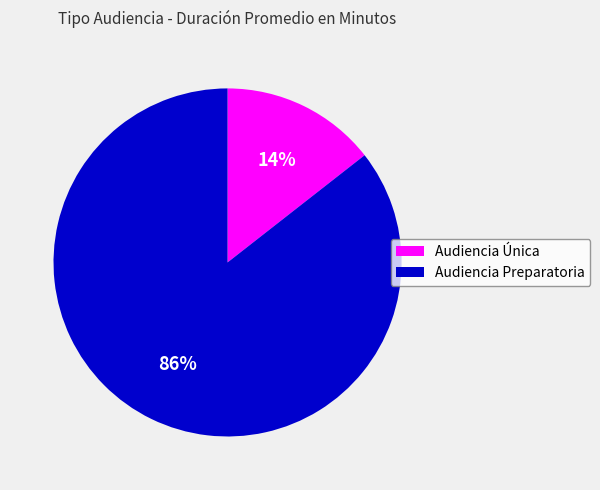

Rank the categories by value from lowest to highest.

Audiencia Única, Audiencia Preparatoria